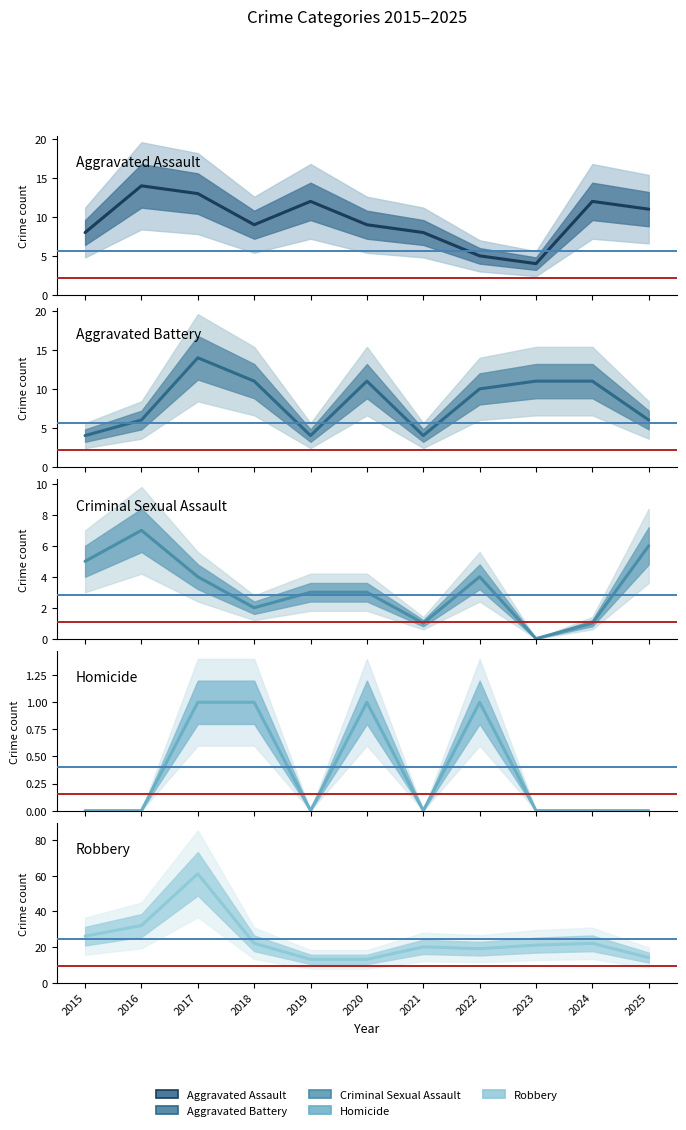

The value of Criminal Sexual Assault at 2024 is 1. True or false?

True